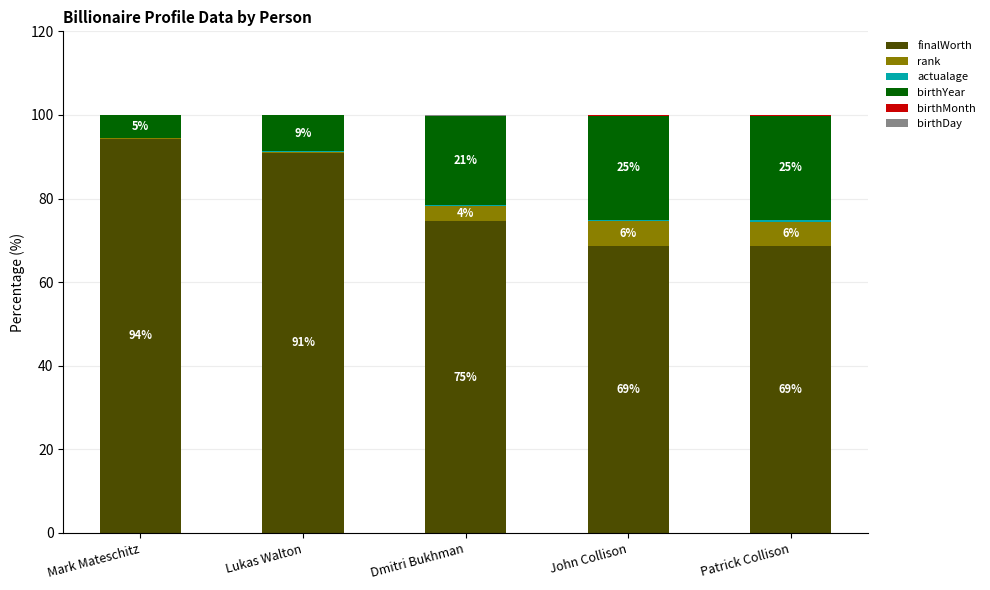

How many values in the finalWorth series exceed 74?

3